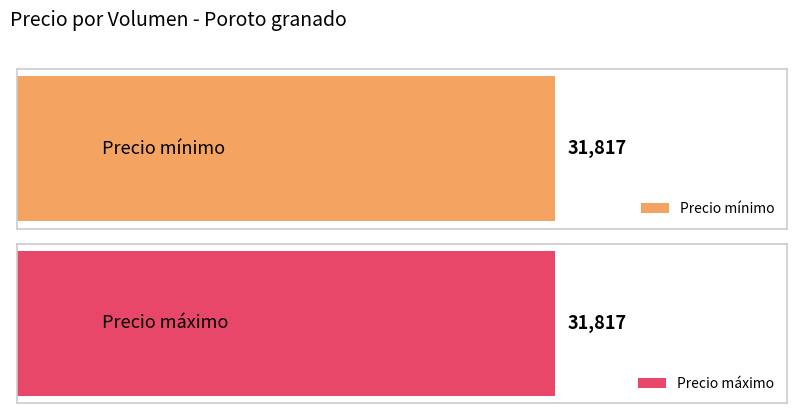

Which series has the widest spread of values?

Precio mínimo